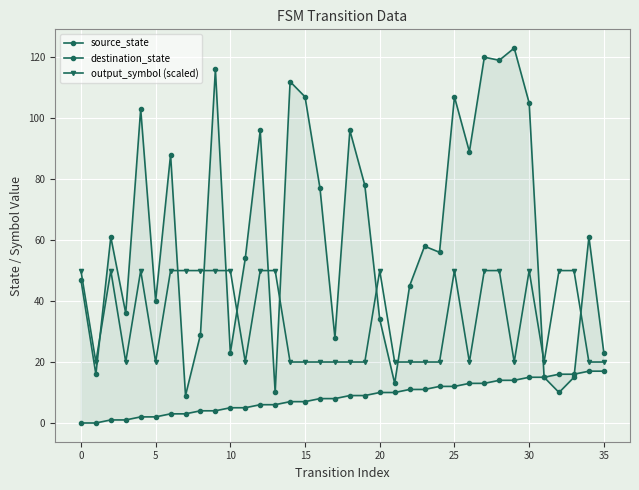

What is the difference between the source_state values at 11 and 27?

8